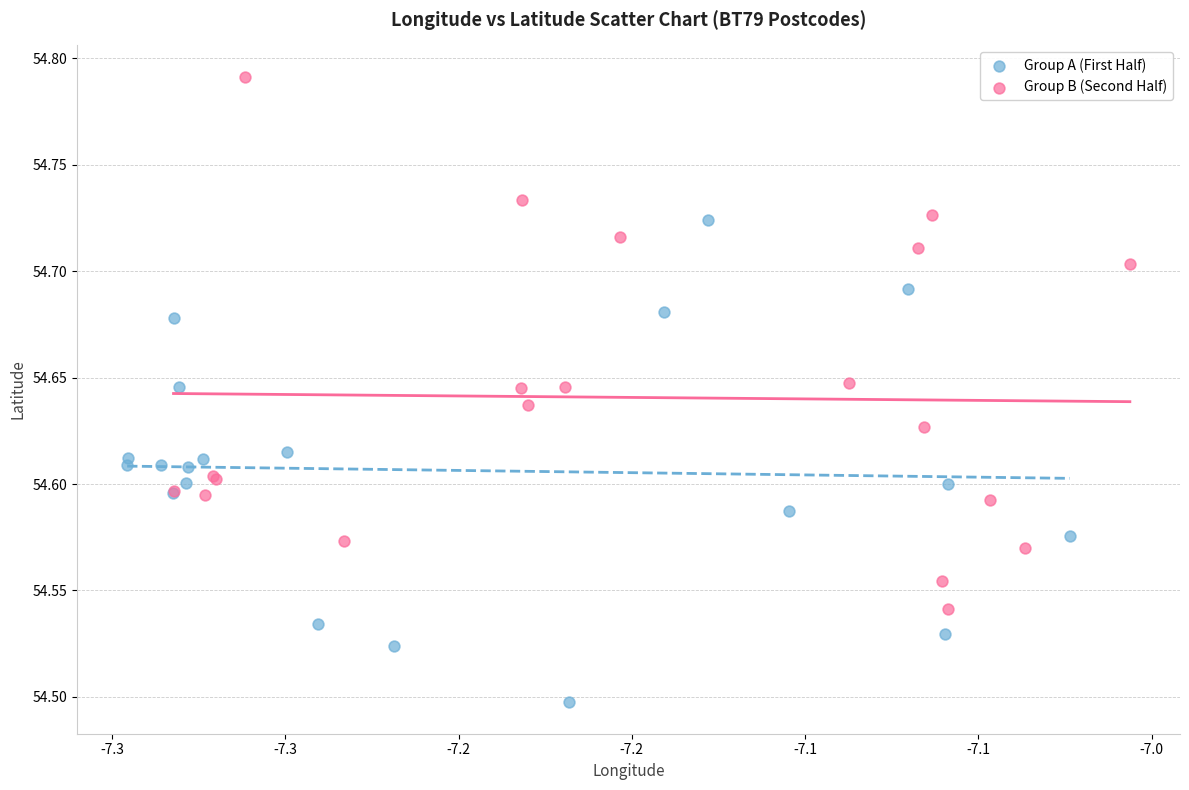

Which series contains the highest Y value?

Group B (Second Half)